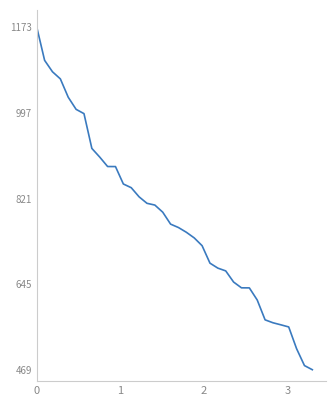

What is the smallest value displayed?

469.4